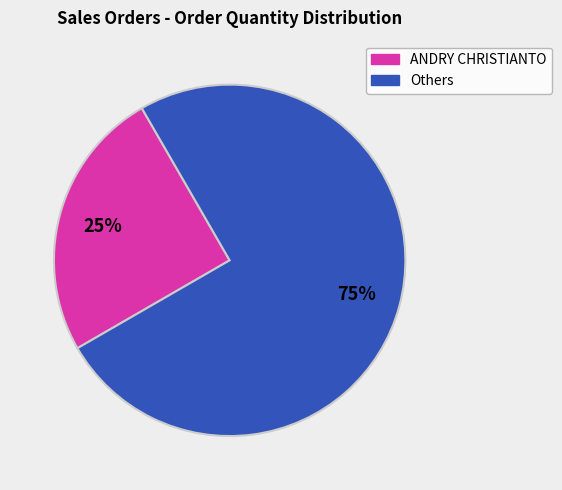

To the nearest percent, what is the average slice percentage?

50%